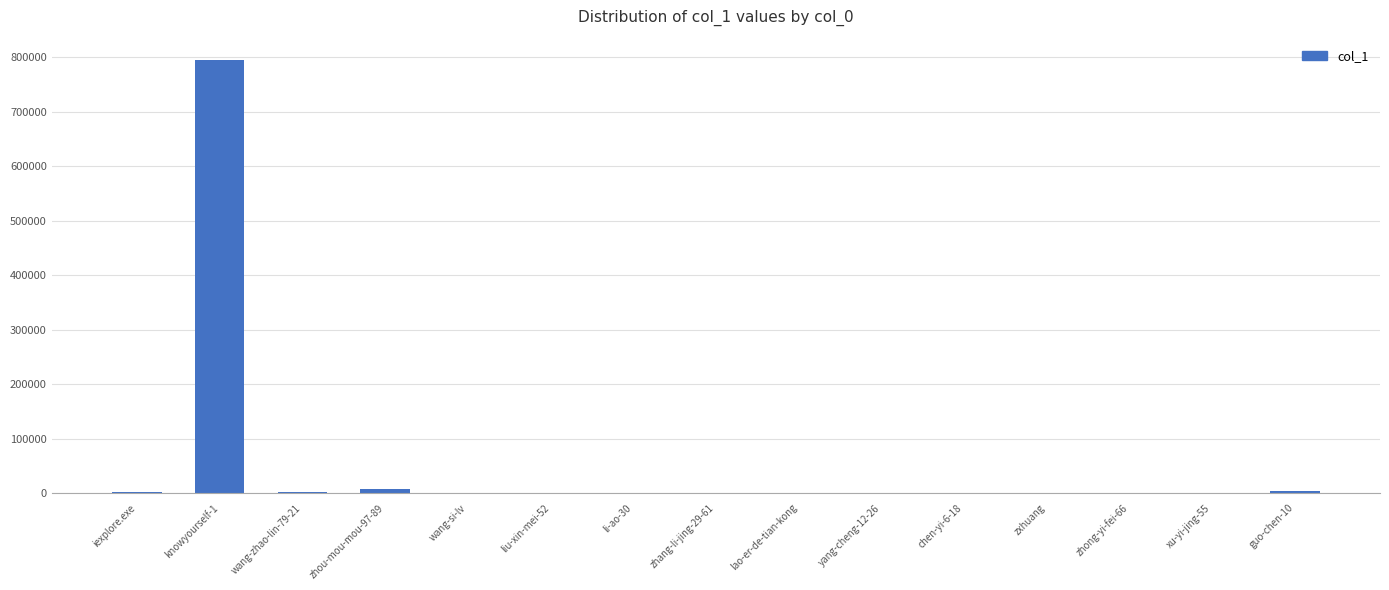

Which label corresponds to the largest value in the chart?

knowyourself-1